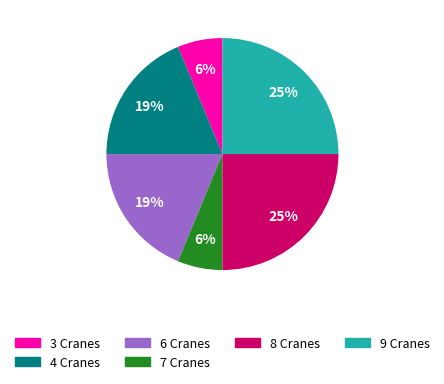

Is it true that 7 Cranes is 15% of the pie?

False